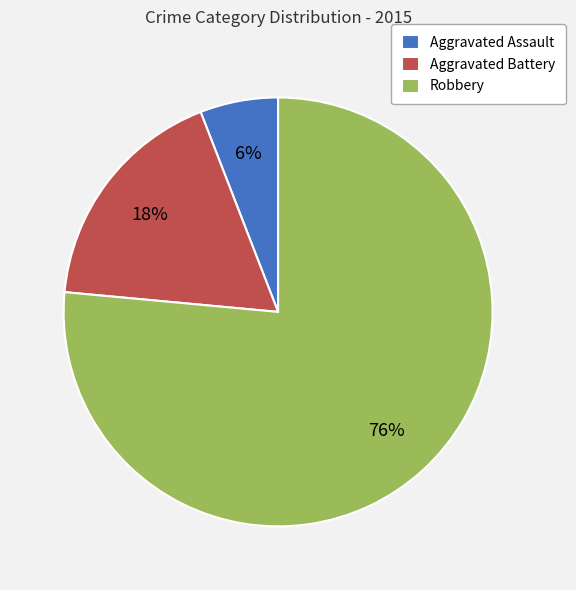

Approximately how many times larger is the value at Aggravated Battery compared to Robbery?

0.2